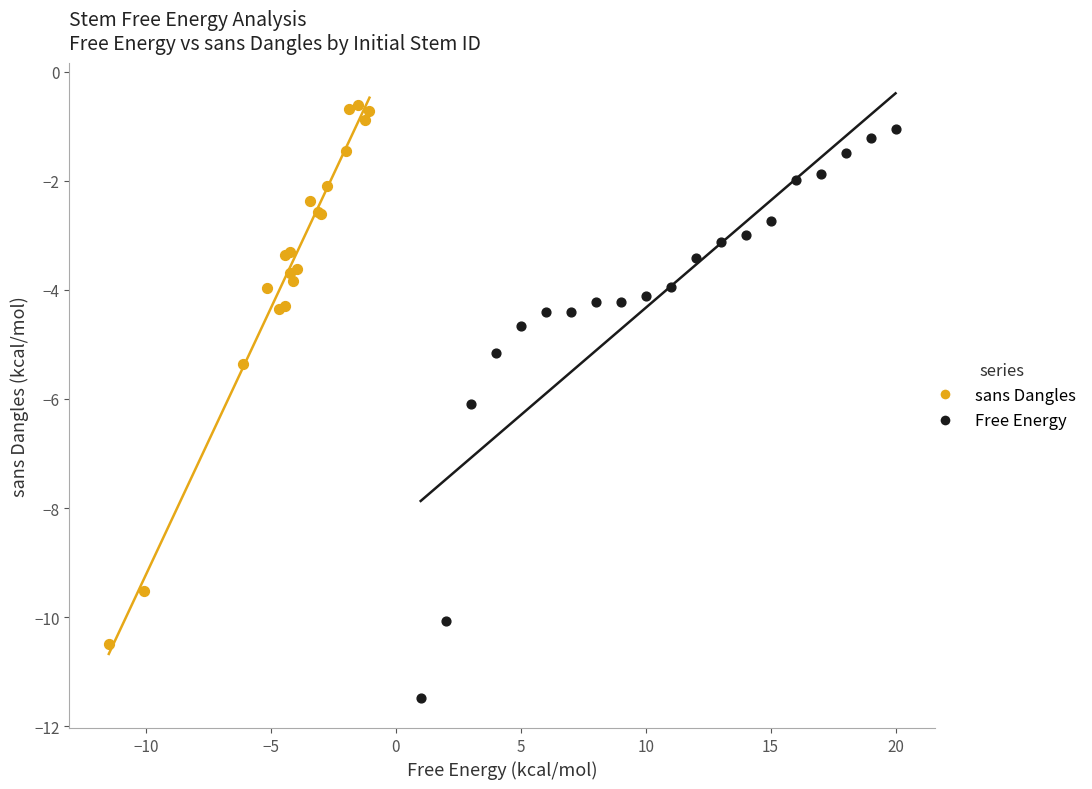

Which series reaches the maximum Y coordinate?

sans Dangles